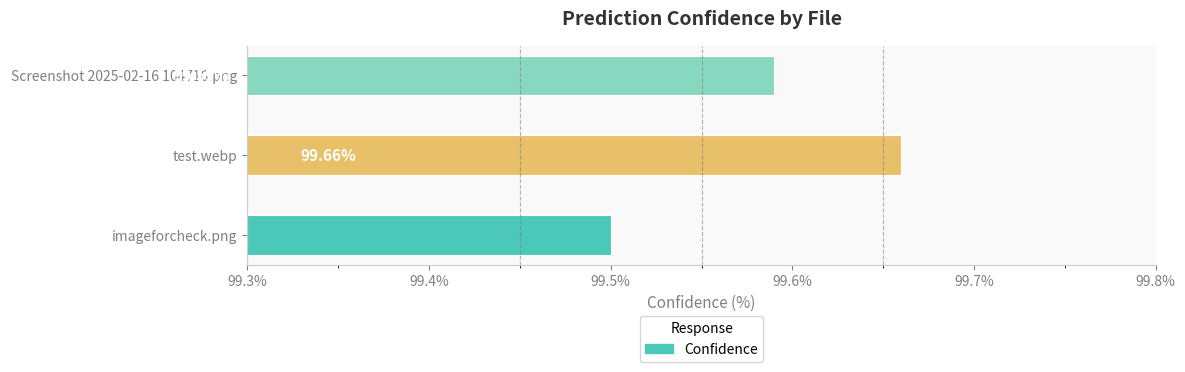

Which has a higher value, Screenshot 2025-02-16 104710.png or imageforcheck.png?

Screenshot 2025-02-16 104710.png